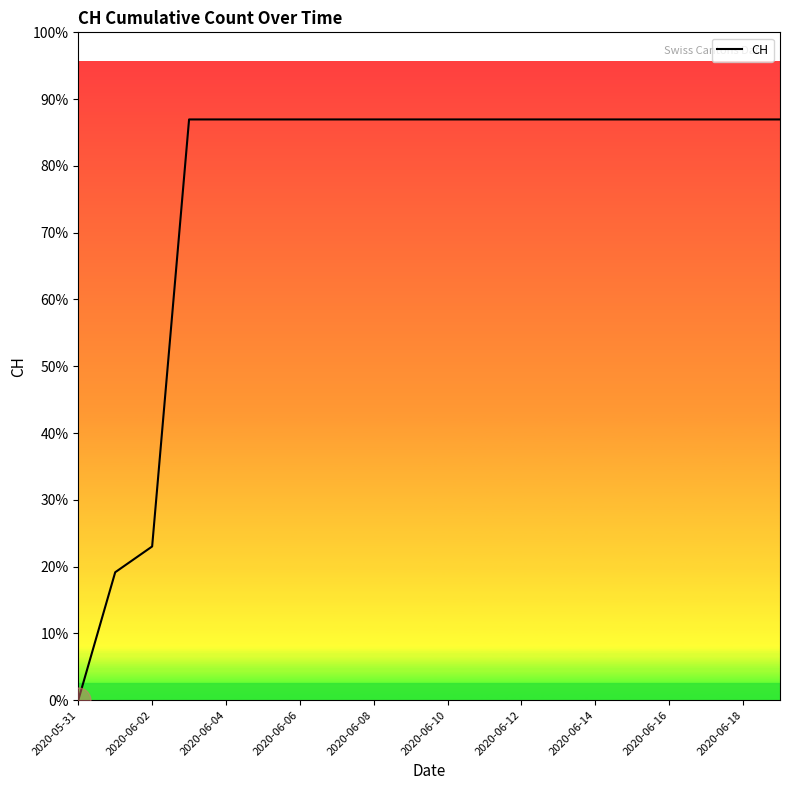

What is the label of the 7th point from the right?

13